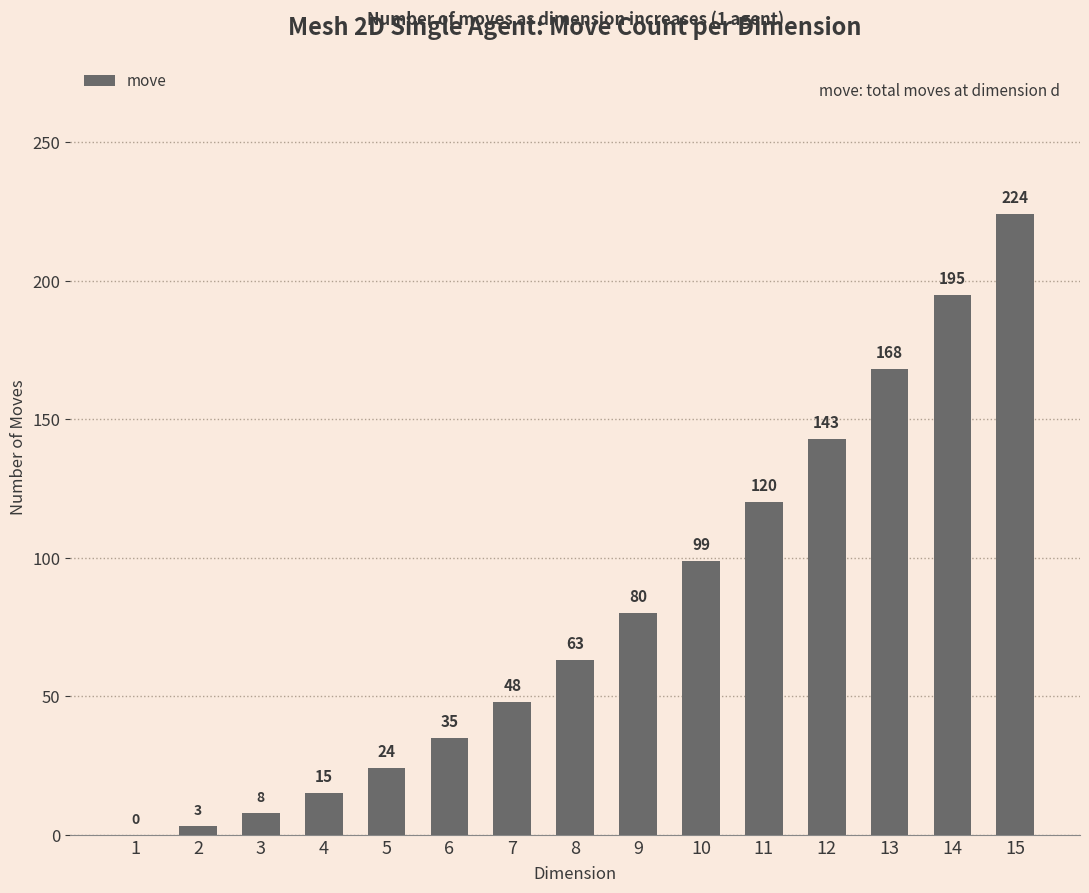

Which has a higher value, 11 or 12?

12